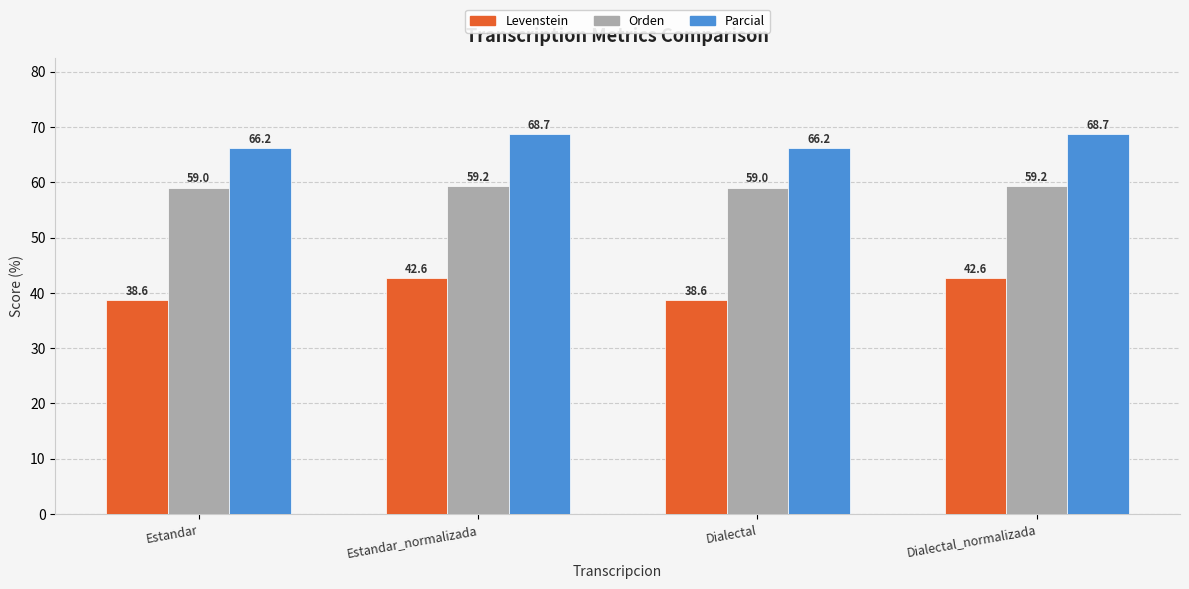

What is the minimum value shown in the chart?

38.6